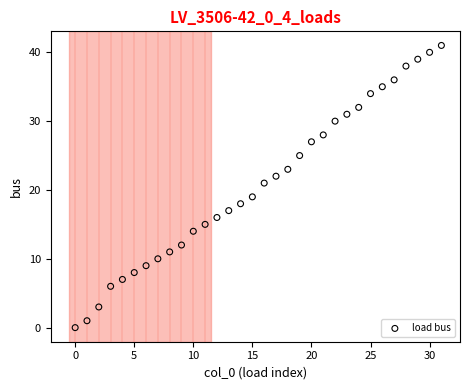

What is the range of Y values (max minus min)?

41